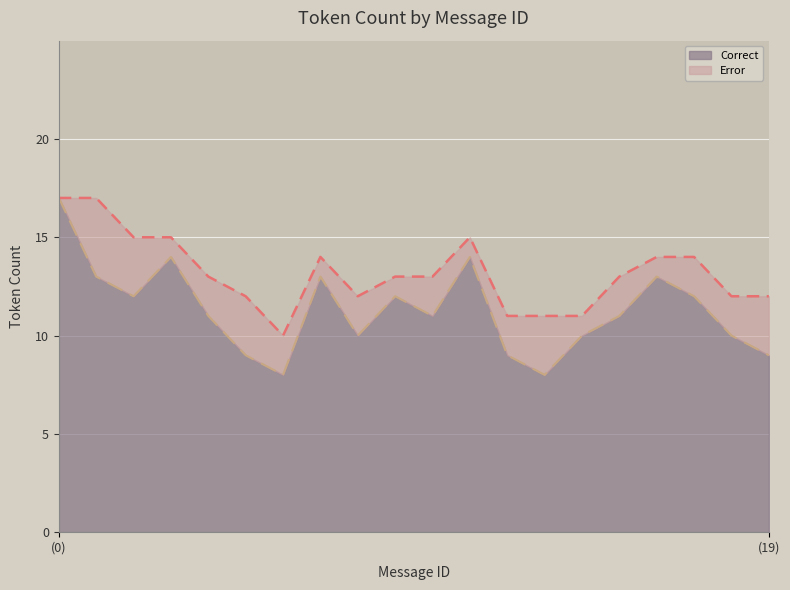

True or false: the data has more than 1 interior local peaks.

True